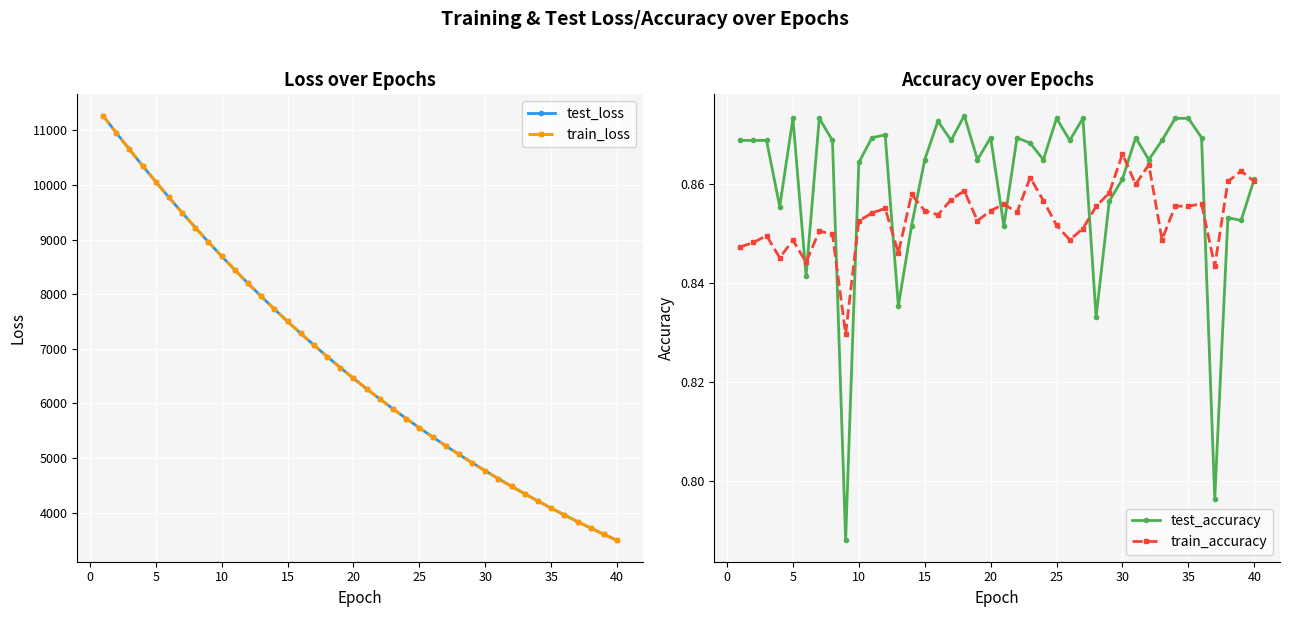

What is the minimum value for train_loss?

3491.8